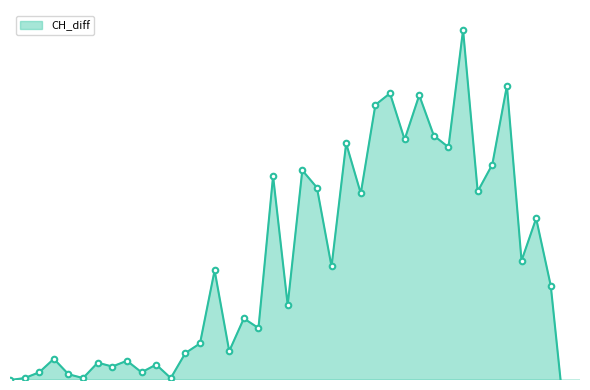

At which category does the chart reach its peak across all series?

2020-03-27